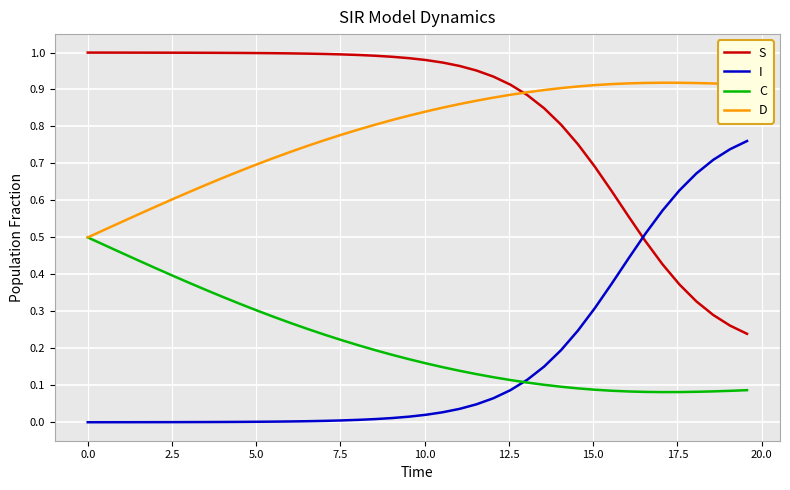

True or false: C and S cross at least once.

False